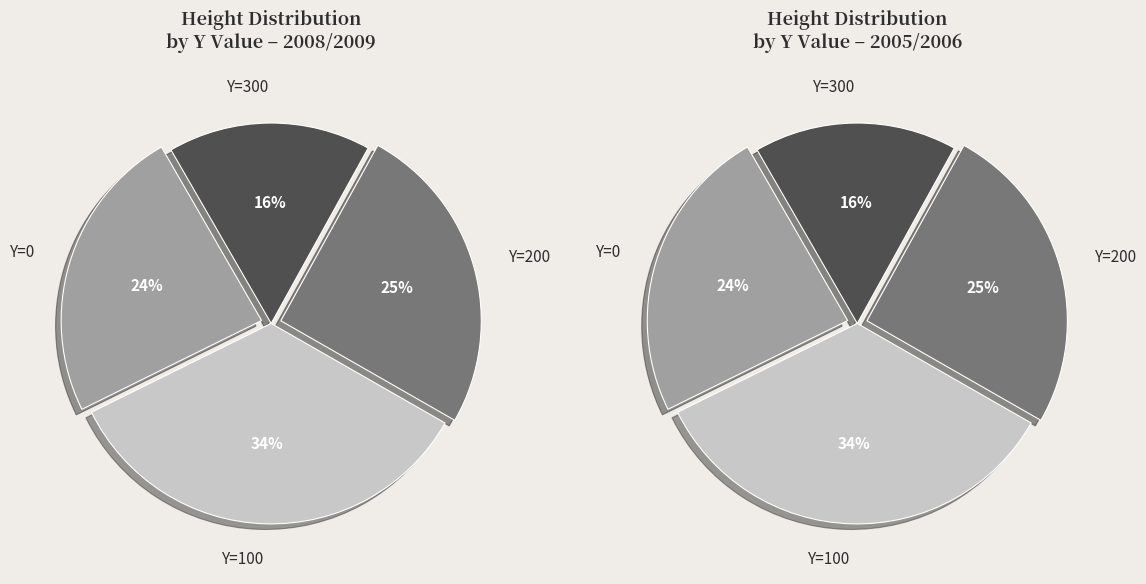

How many segments does this pie chart have?

4